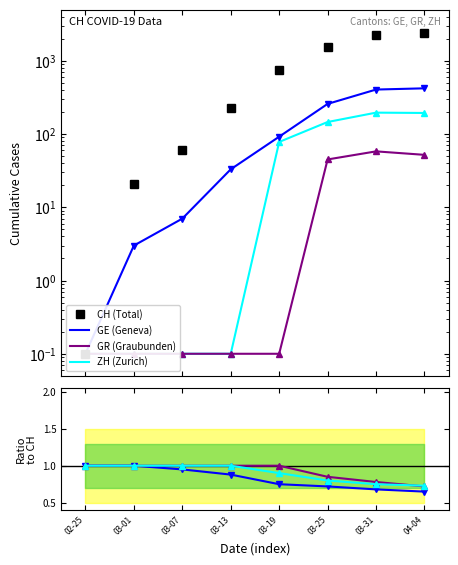

What is the total value across all series at 03-19?

930.1